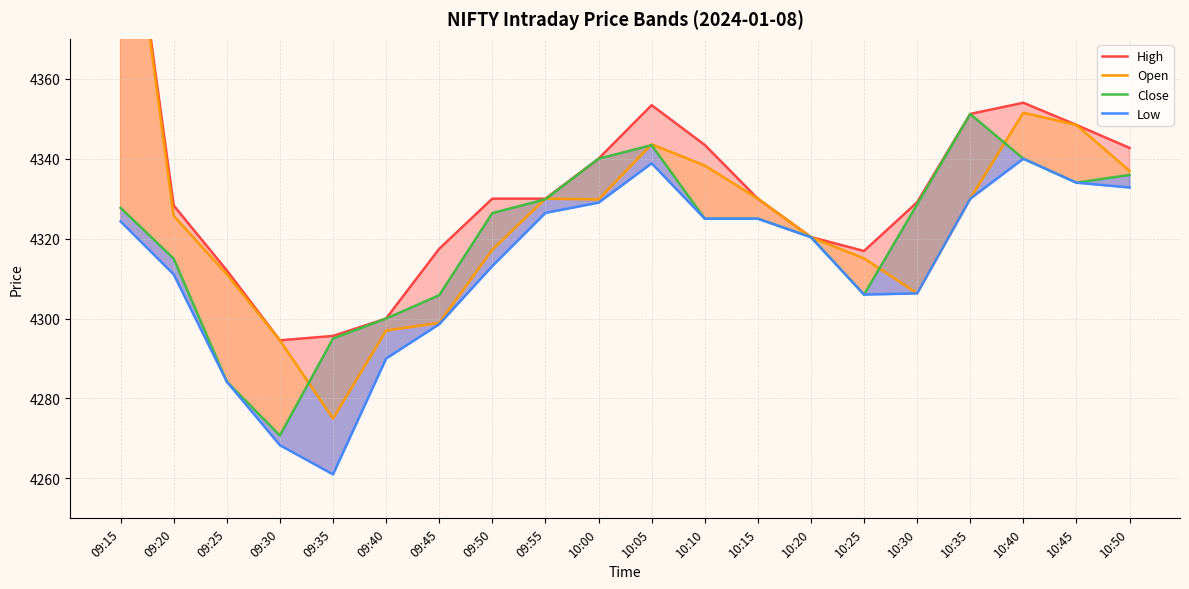

What is the total value across all series at 09:25?

17191.5